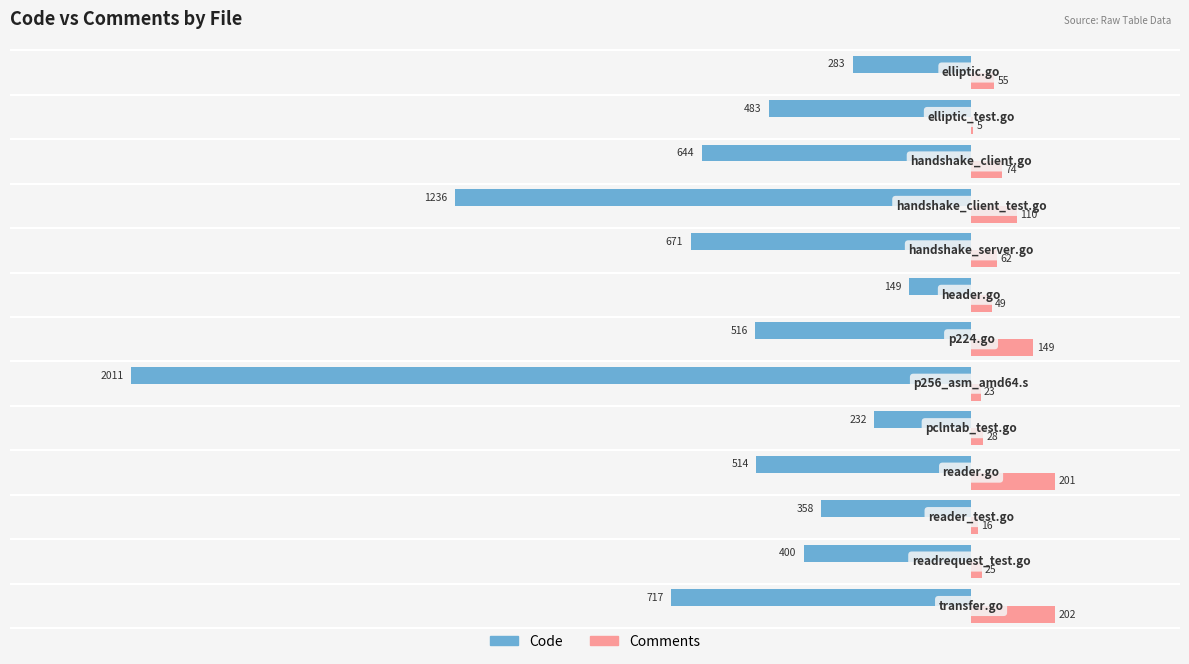

Which series has the largest total across all categories?

Comments